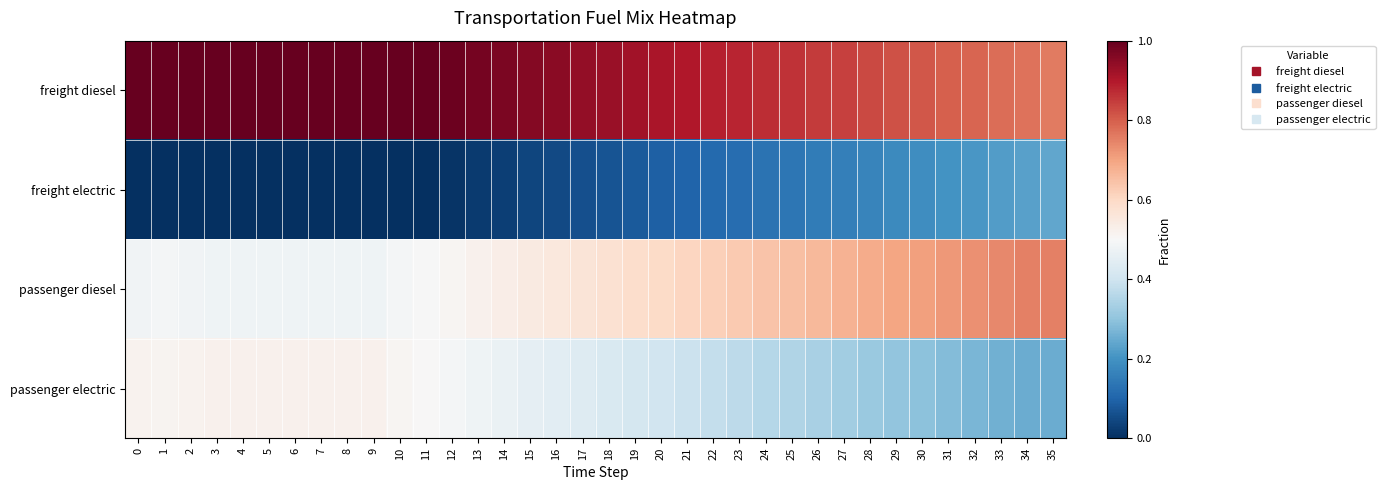

Rank the series by their average value, from highest to lowest.

freight diesel, passenger diesel, passenger electric, freight electric